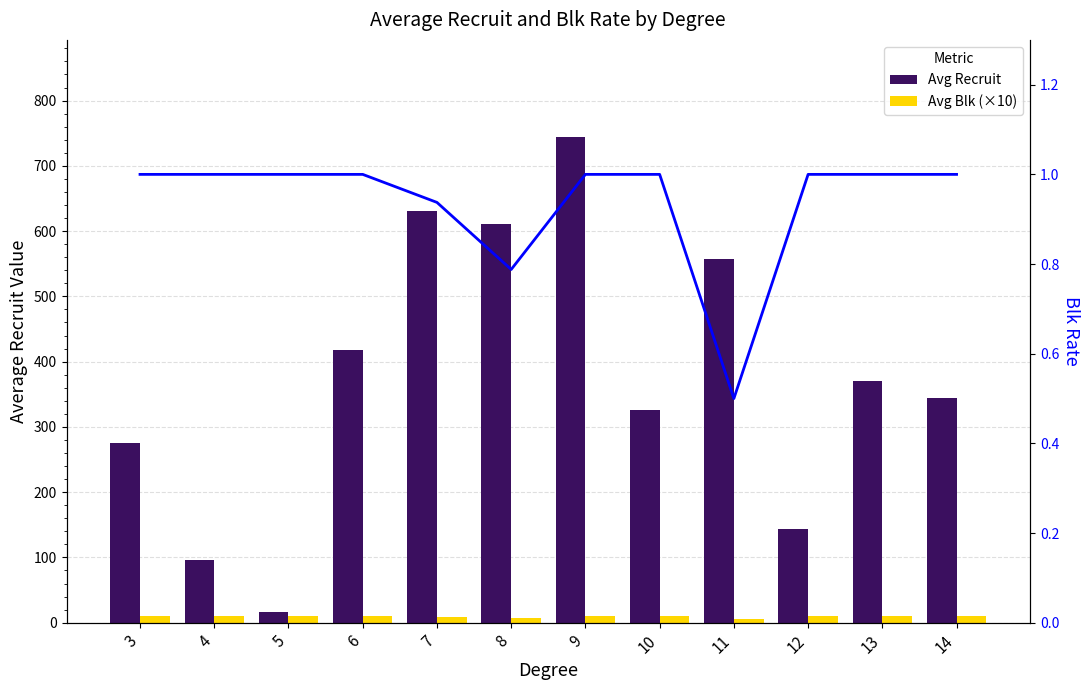

What is the value of the Avg Recruit bar at the 1st from the left?

275.0